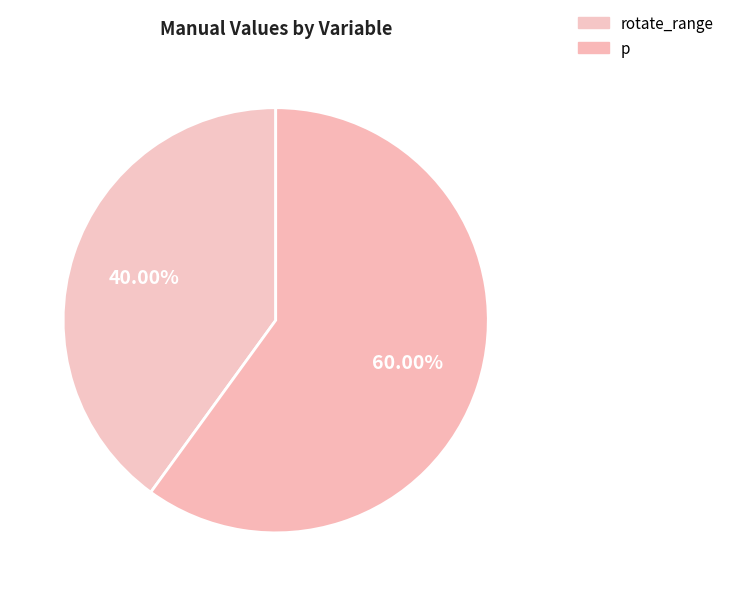

Count the number of slices in the pie.

2